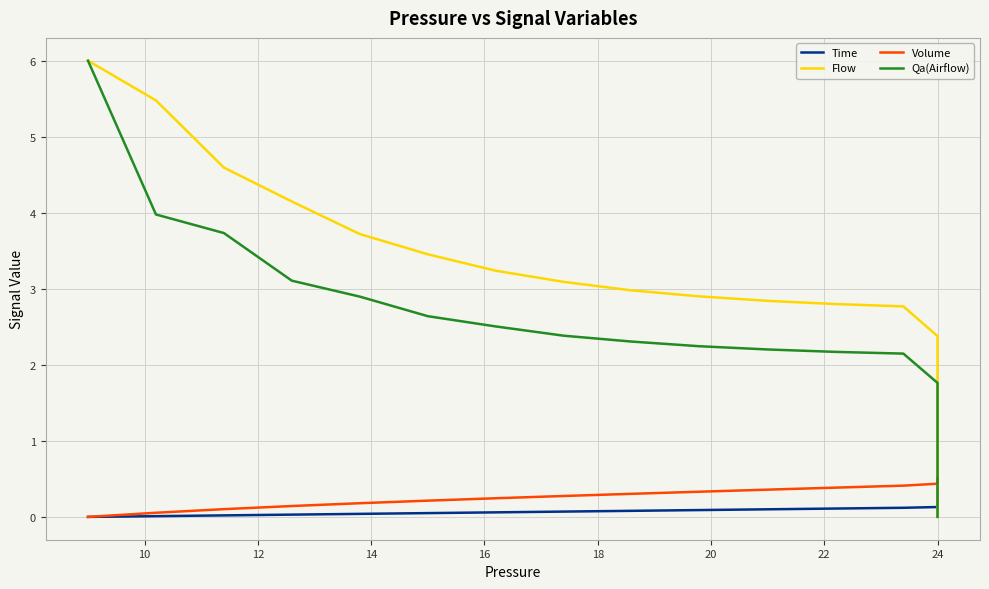

Is it true that Time equals 0.0 at 11?

False